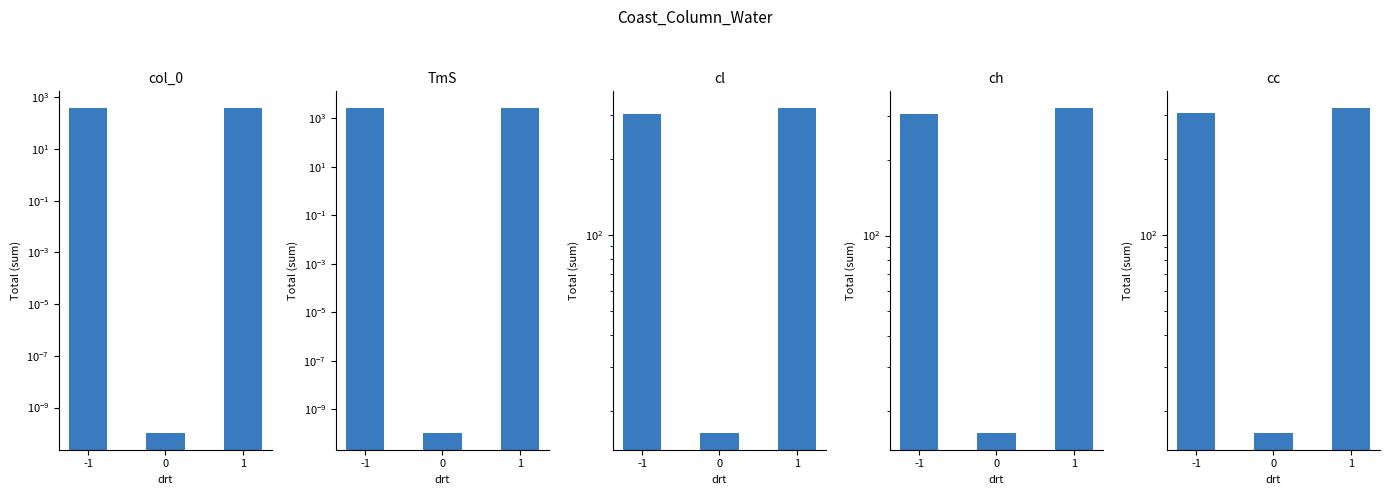

What is the difference between the col_0 values at -1 and 1?

20.0